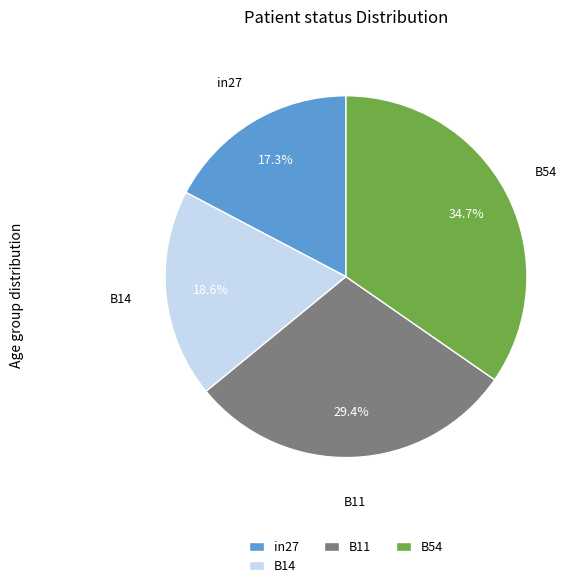

Which slice is the largest?

B54